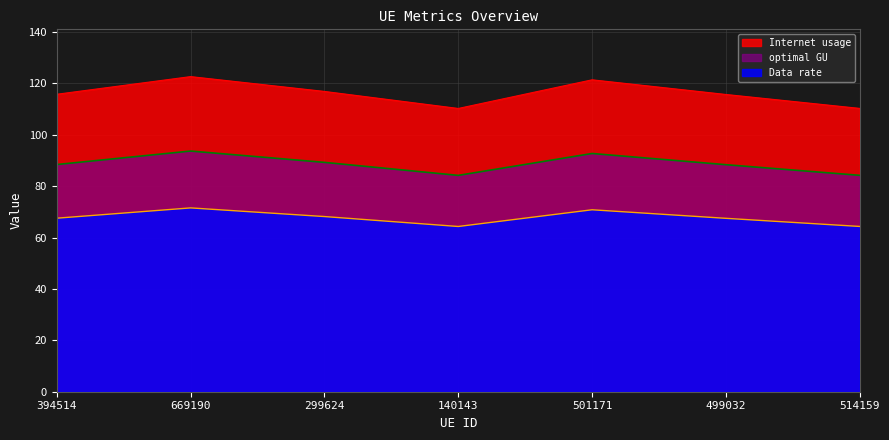

What is the difference between the maximum and minimum values in the optimal GU series?

9.5